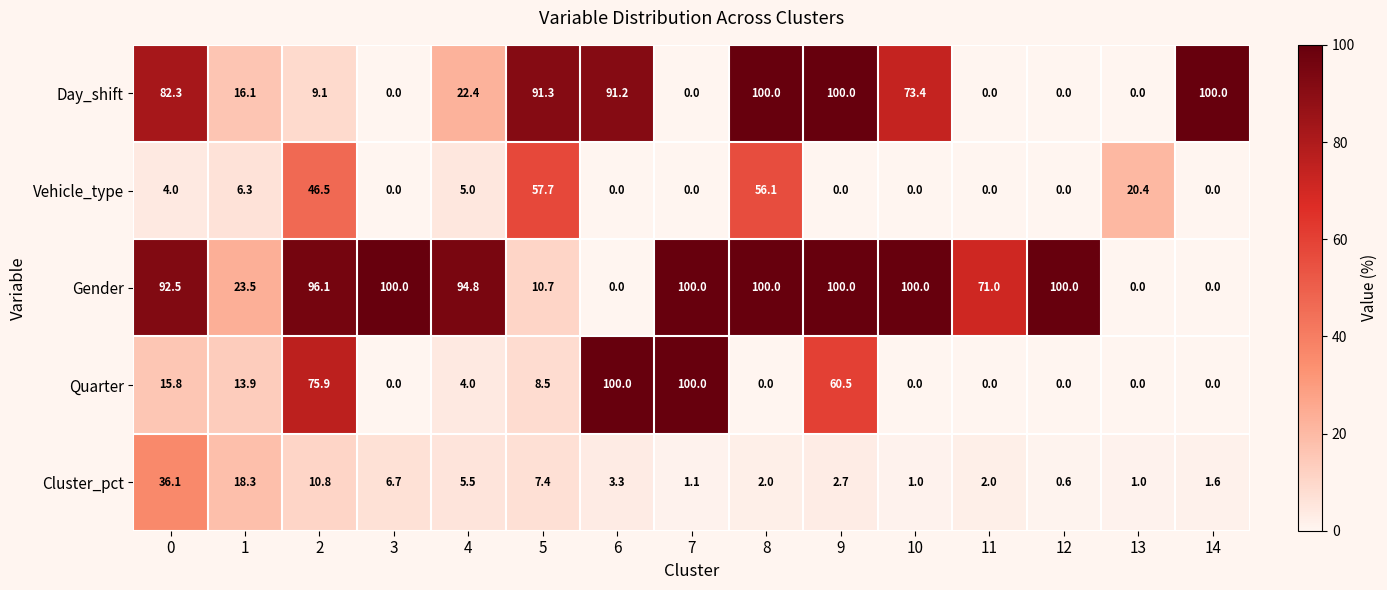

How many data points does each series have?

15